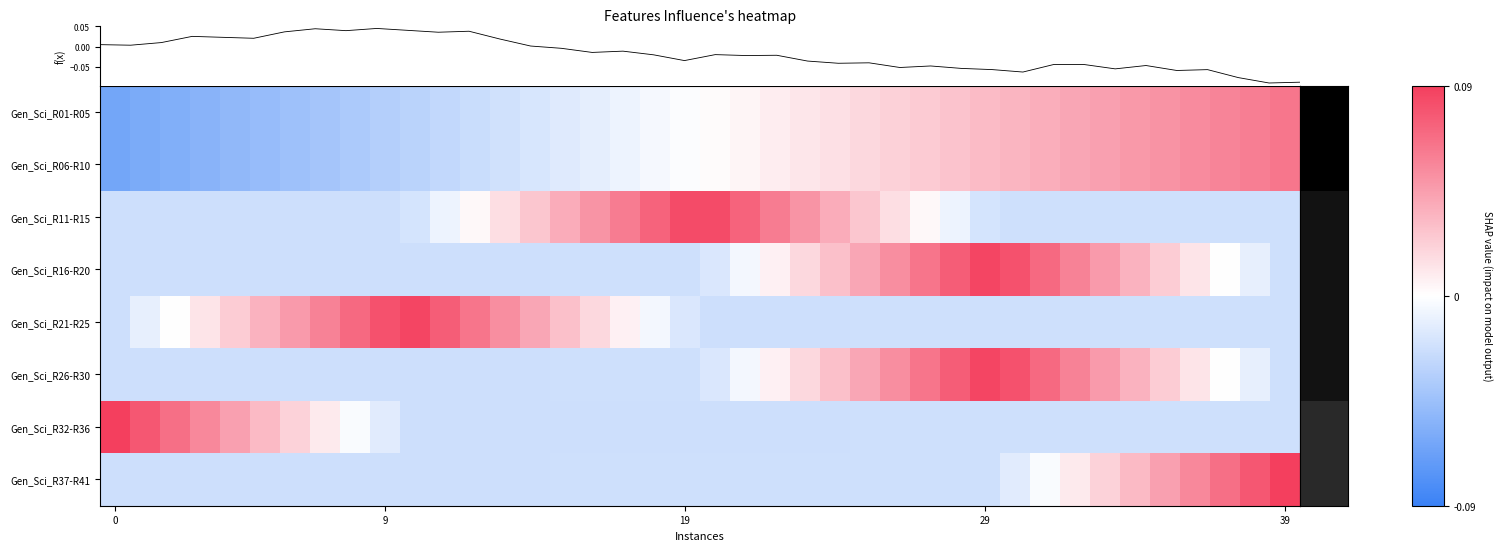

How many values in Gen_Sci_R21-R25 are above zero?

16